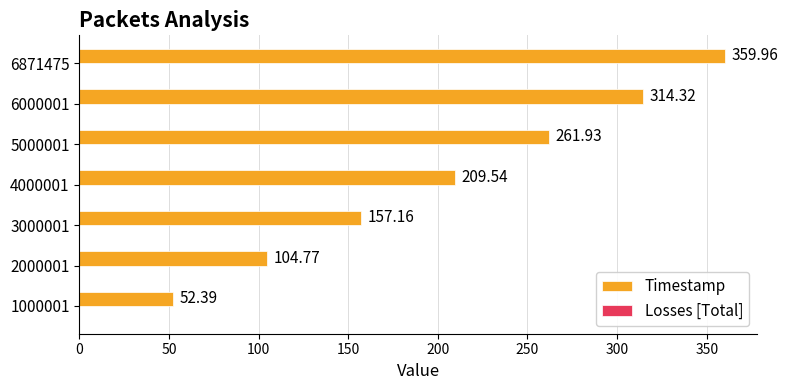

Rank the categories by value from lowest to highest.

1000001, 2000001, 3000001, 4000001, 5000001, 6000001, 6871475